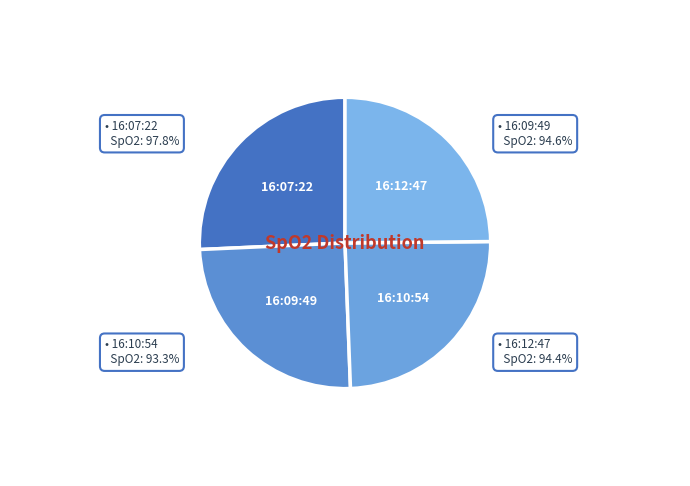

To the nearest percent, what portion does 16:07:22 represent?

26%